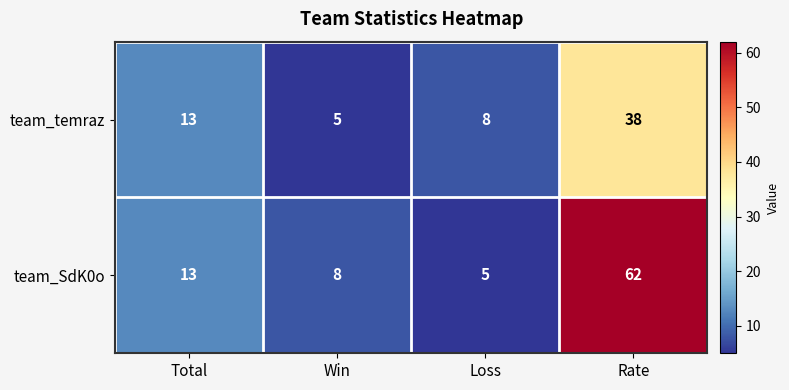

At how many categories does at least one series exceed 25?

1